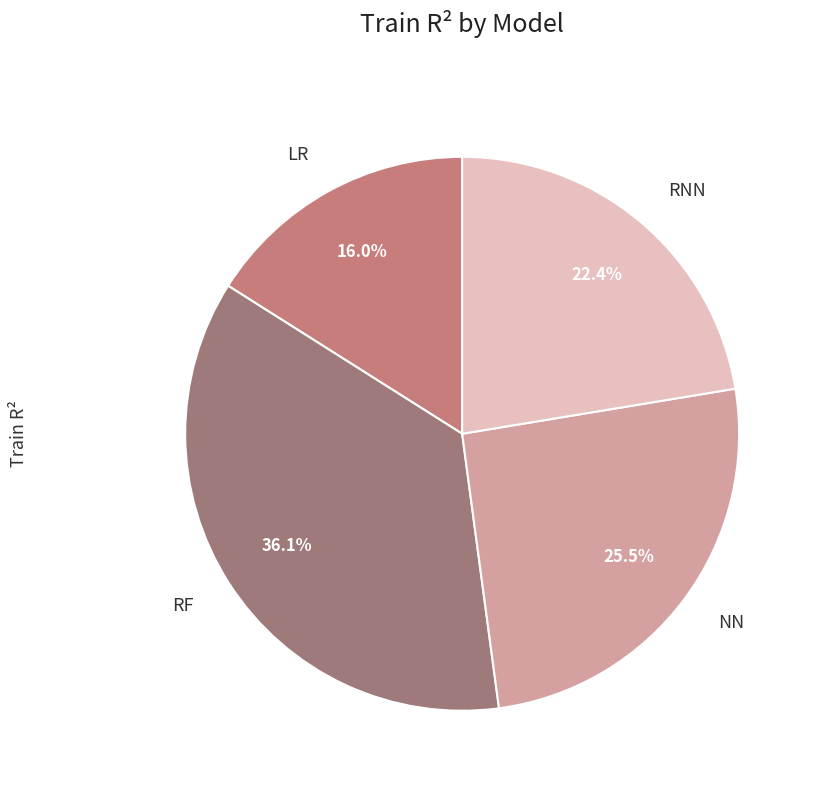

What percentage is the LR slice, to the nearest percent?

16%